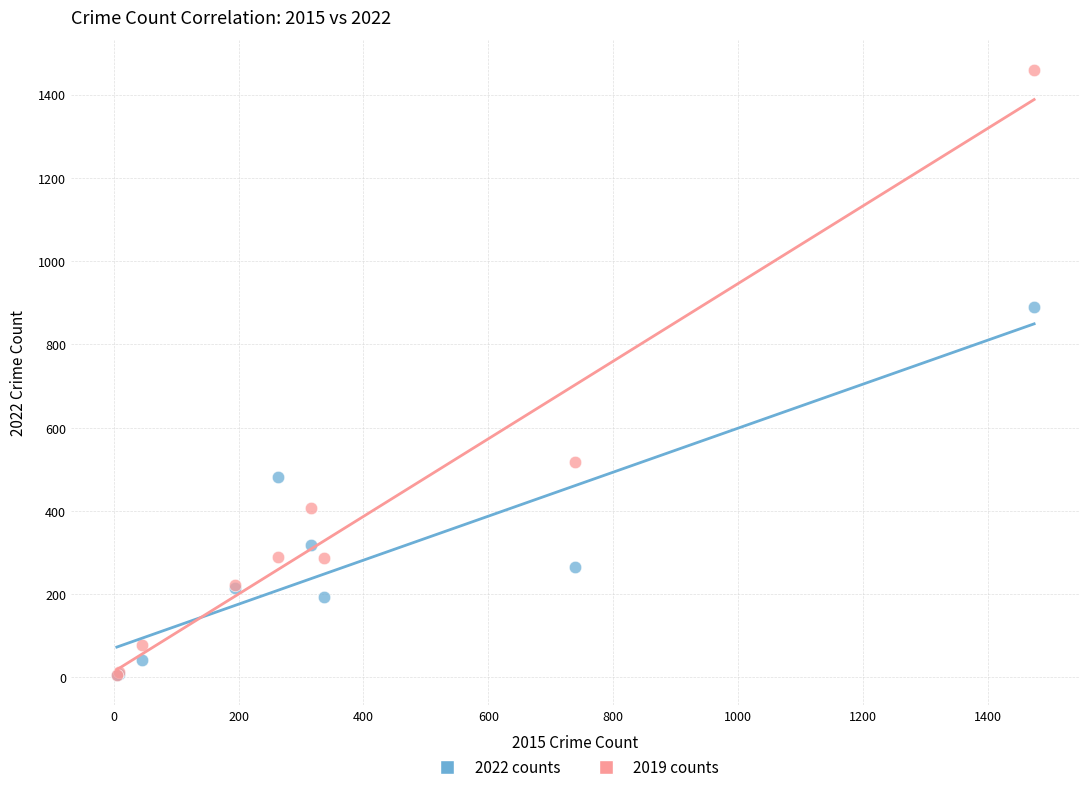

Across all series, what Y value is closest to 732?

890